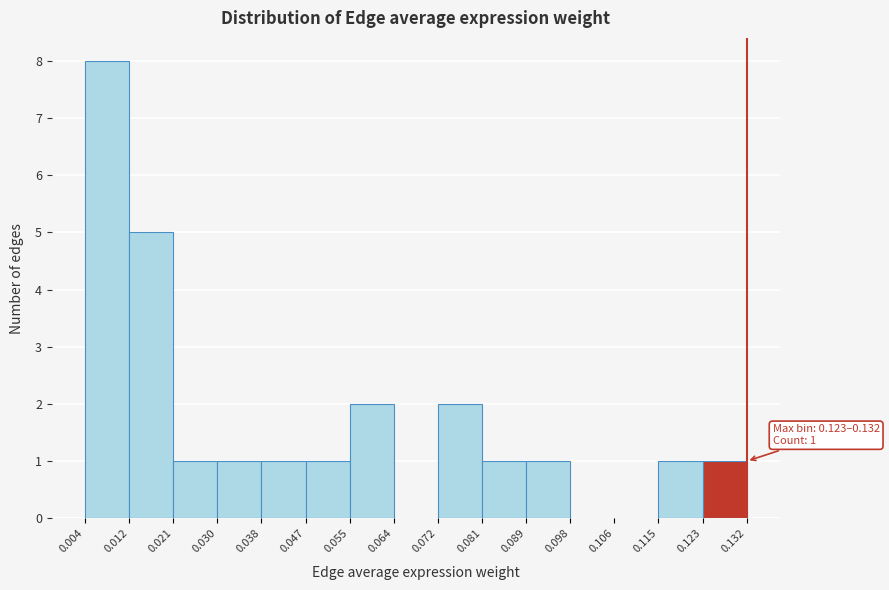

Which range on the x-axis has the tallest bar?

0.004 to 0.012